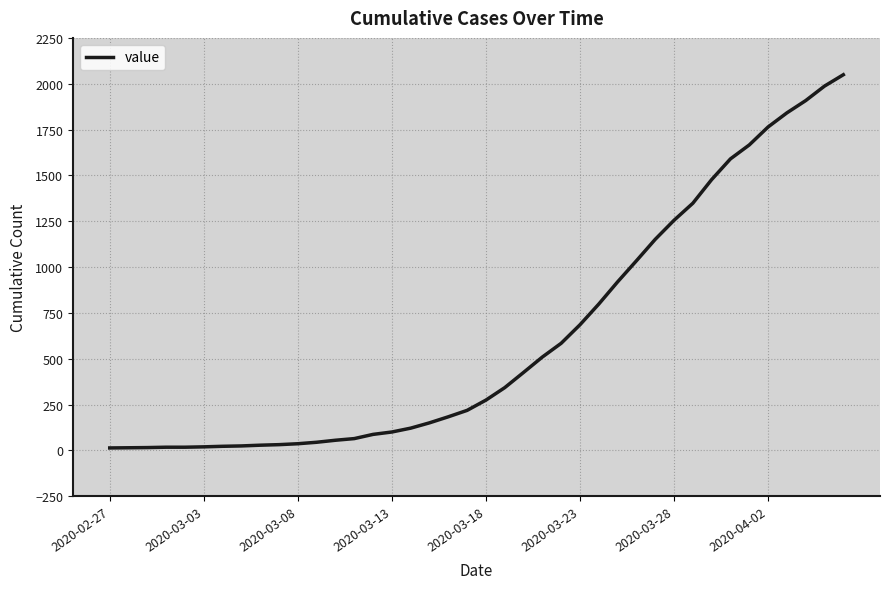

What is the average value?

622